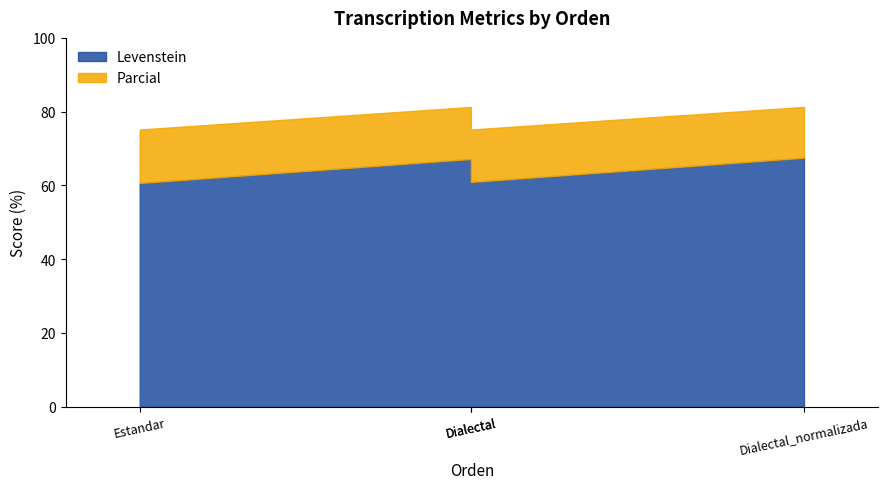

In Levenstein, how many points are higher than both neighbors (excluding endpoints)?

1